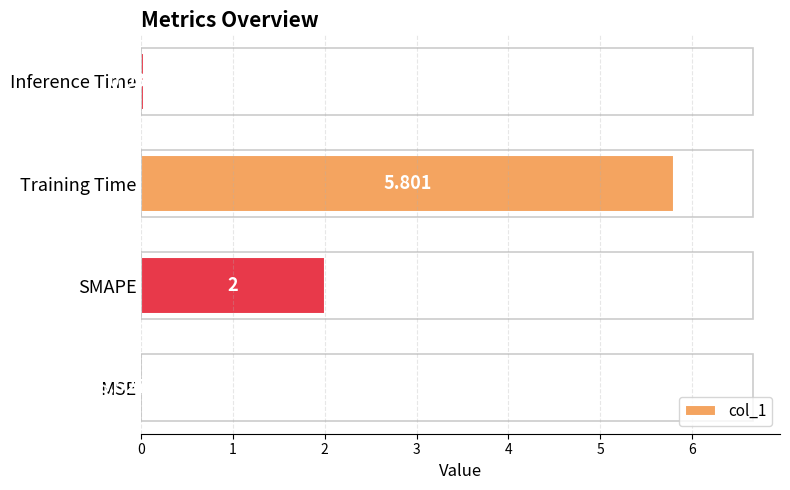

Where is the data nearest to the value 2?

SMAPE